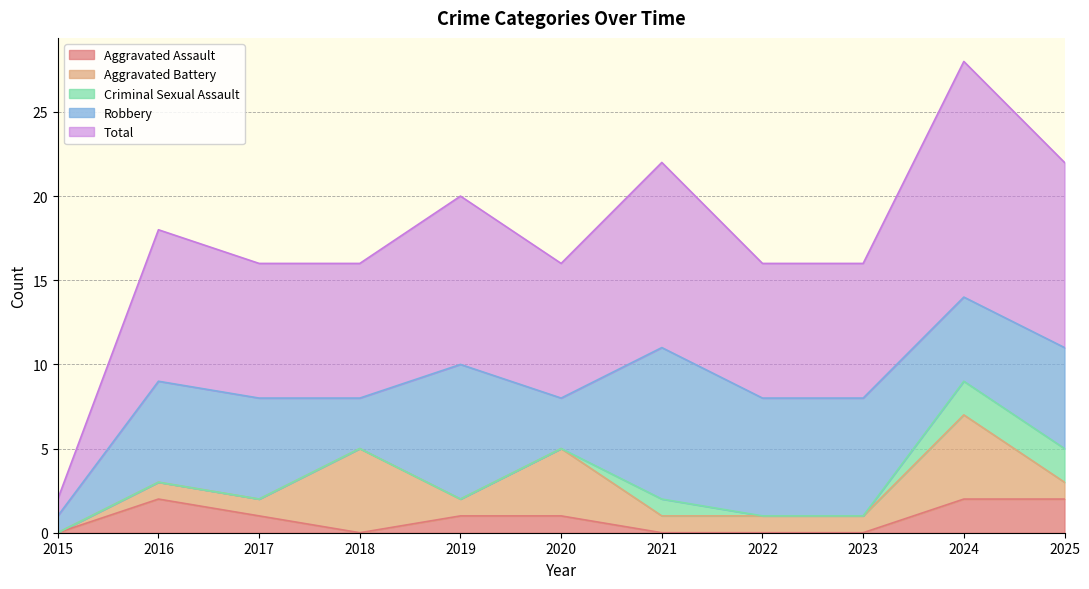

In Robbery, how many points are lower than both neighbors (excluding endpoints)?

3